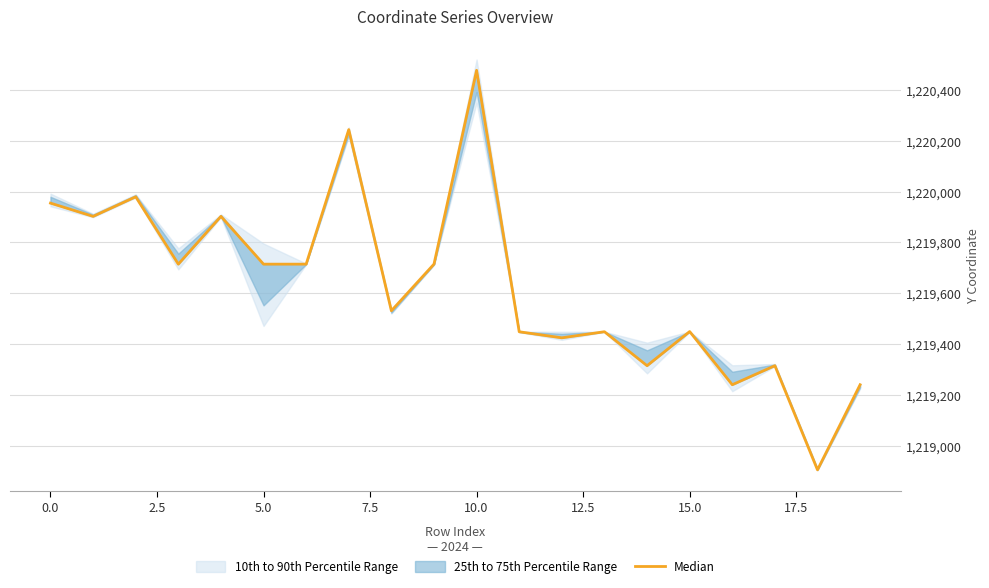

Reading left to right, list all the values displayed in this chart.

1219954.3	1219902.2	1219979.2	1219714.4	1219902.2	1219714.4	1219714.4	1220243.3	1219531.1	1219714.6	1220476.5	1219448.6	1219424.7	1219448.7	1219315.2	1219449.4	1219240.3	1219315.2	1218905.7	1219240.3